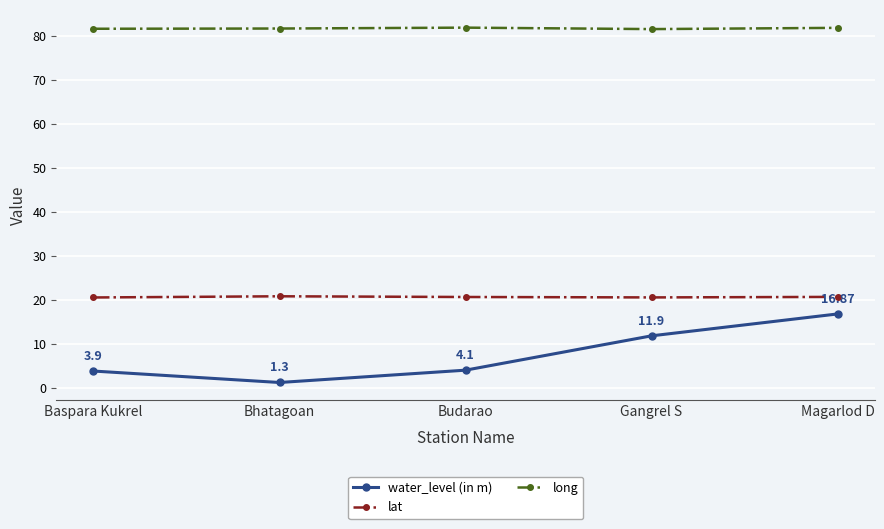

At which category is the sum across all series the highest?

Magarlod D